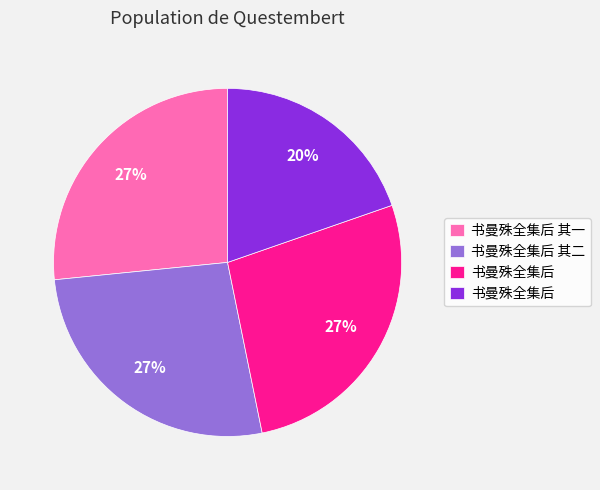

To the nearest percent, what is the average slice percentage?

25%